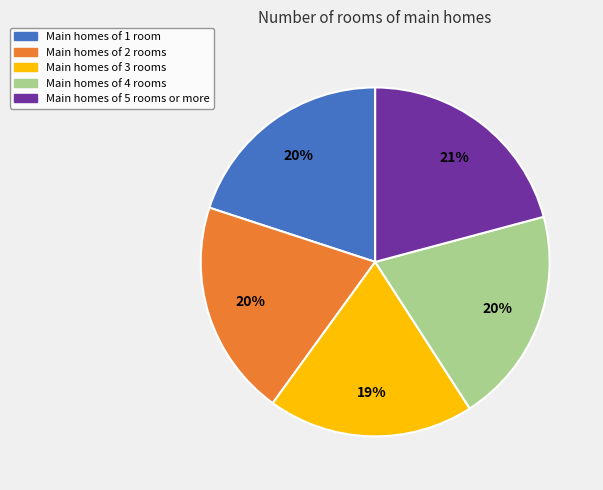

Is it true that Main homes of 1 room is 20% of the pie?

True